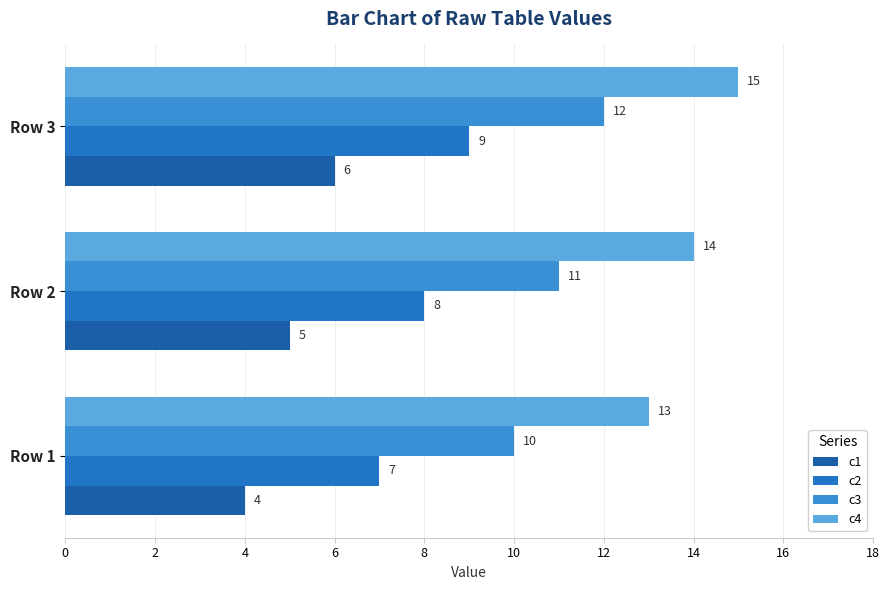

Reading left to right, list all the values displayed in this chart.

c1: 4	5	6
c2: 7	8	9
c3: 10	11	12
c4: 13	14	15